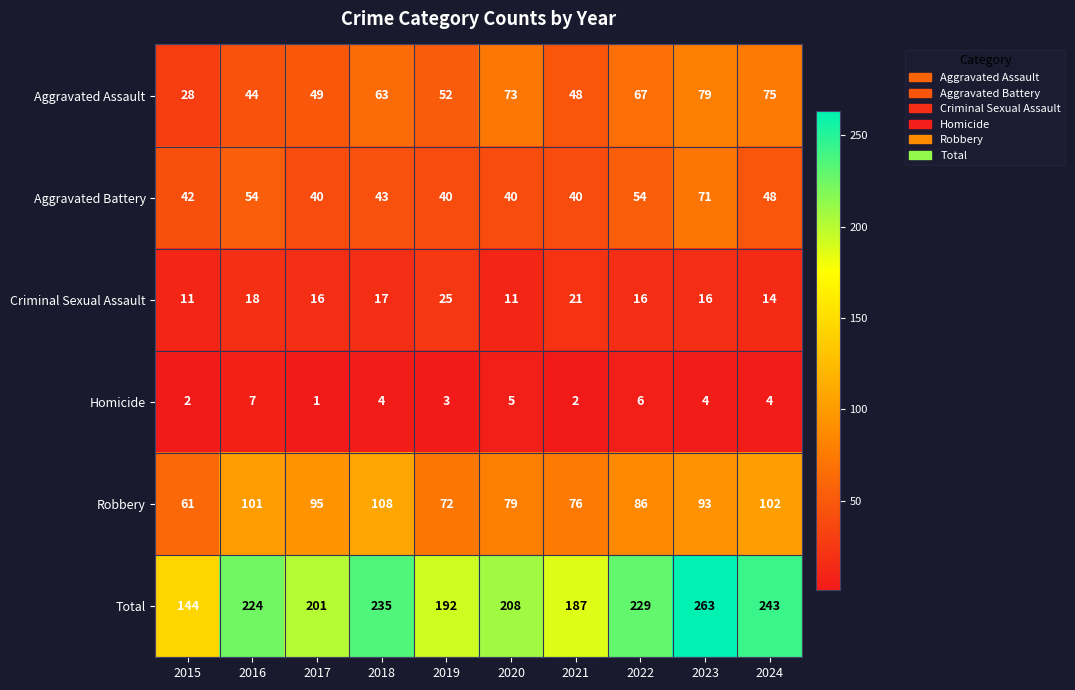

What value does the Robbery series have at 2020?

79